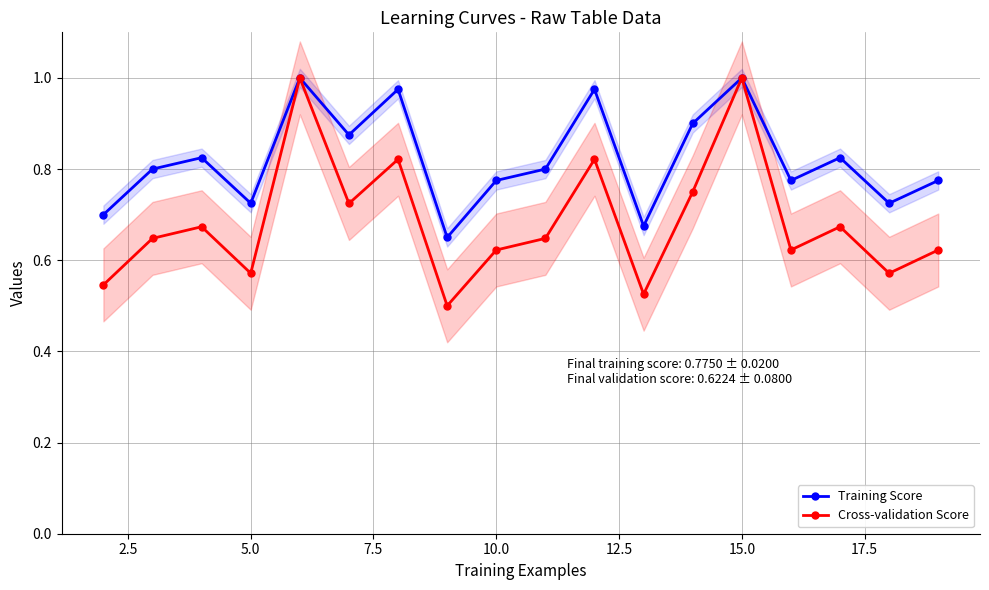

Is it true that Training Score equals 1.1 at 11?

False